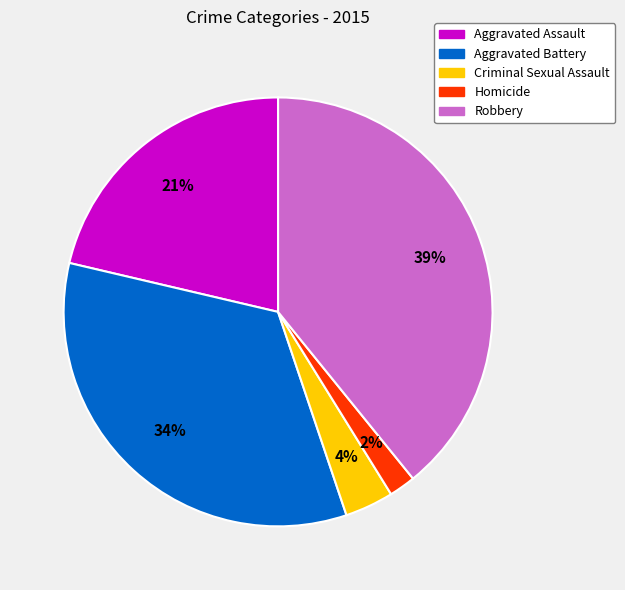

What is the smallest slice in the pie chart?

Homicide